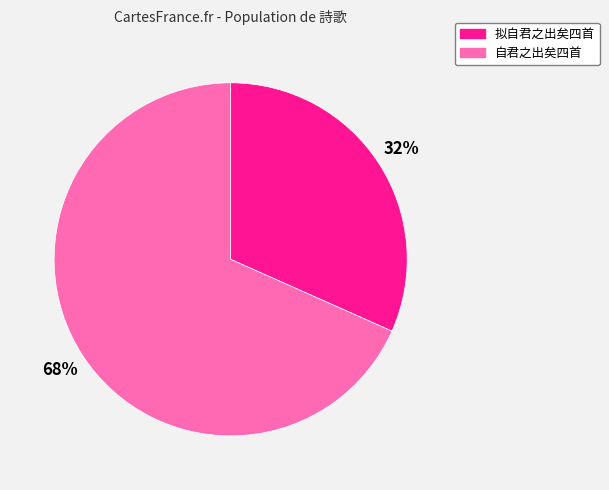

Does any single category account for the majority?

Yes